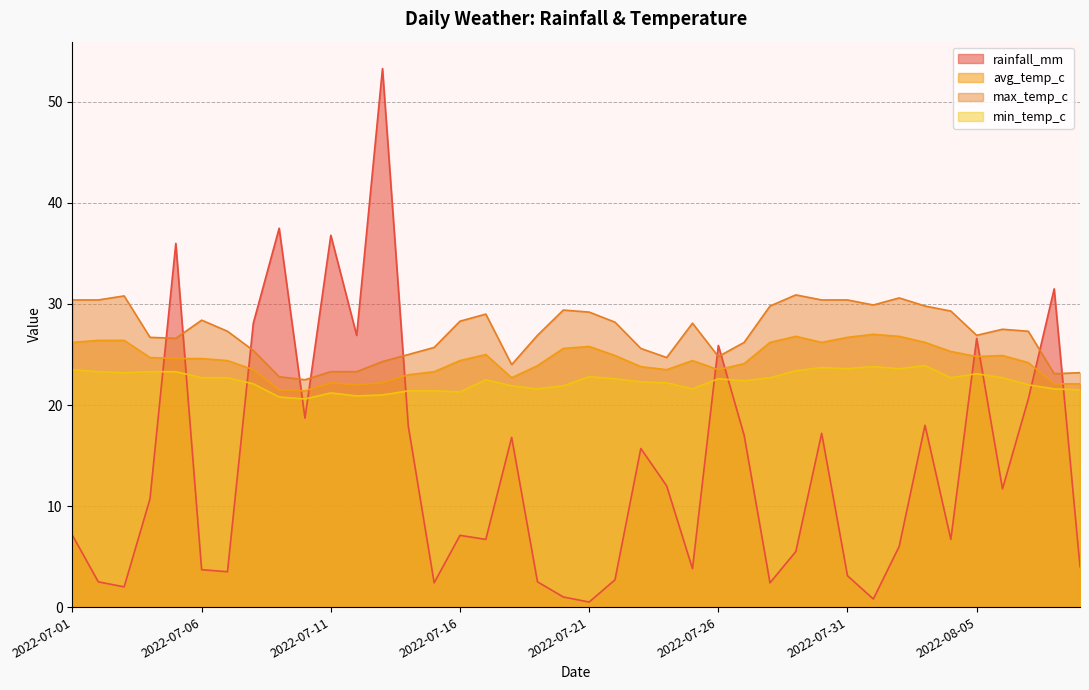

What is the sum of all rainfall_mm values?

552.9